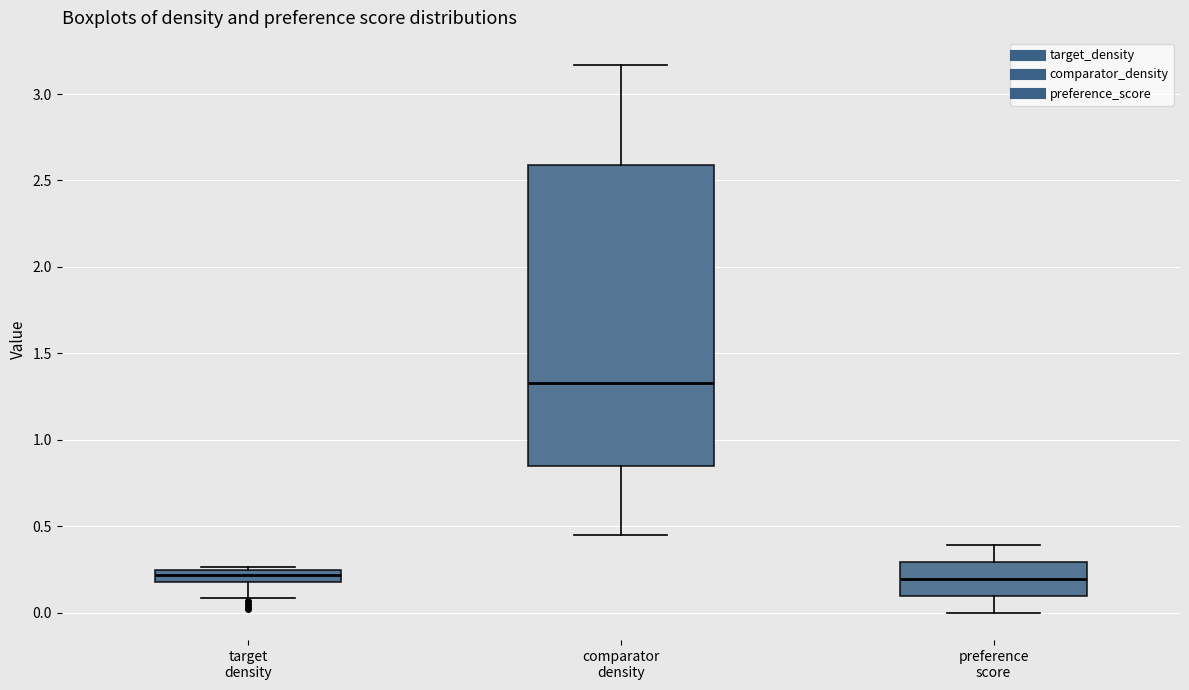

Comparing the boxes themselves (not the whiskers), which one is the tallest?

comparator density